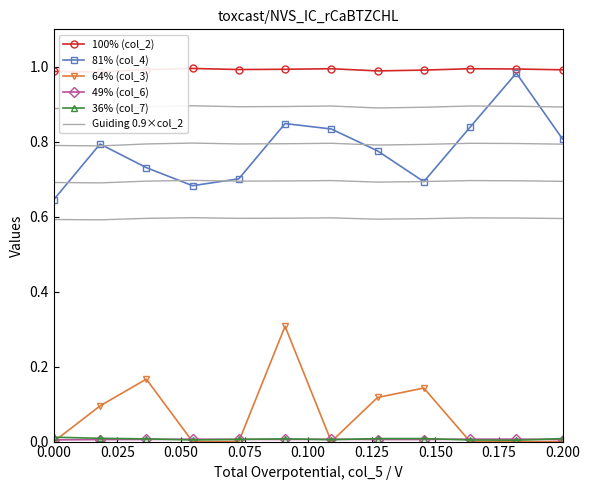

Is it true that 36% (col_7) equals 0.0 at 0.200?

True